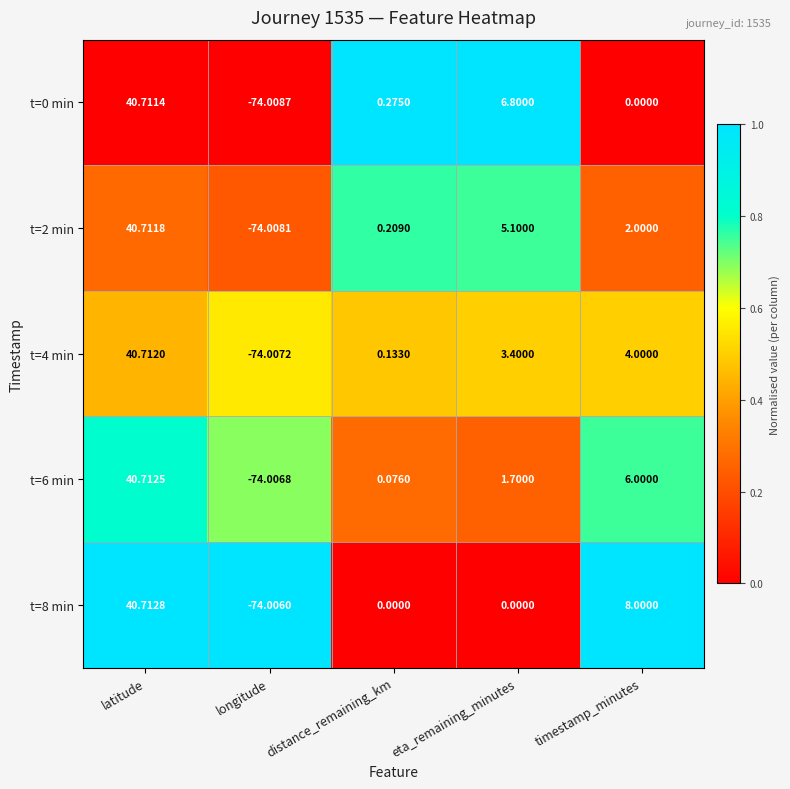

At which label does t=6 min reach its peak?

latitude